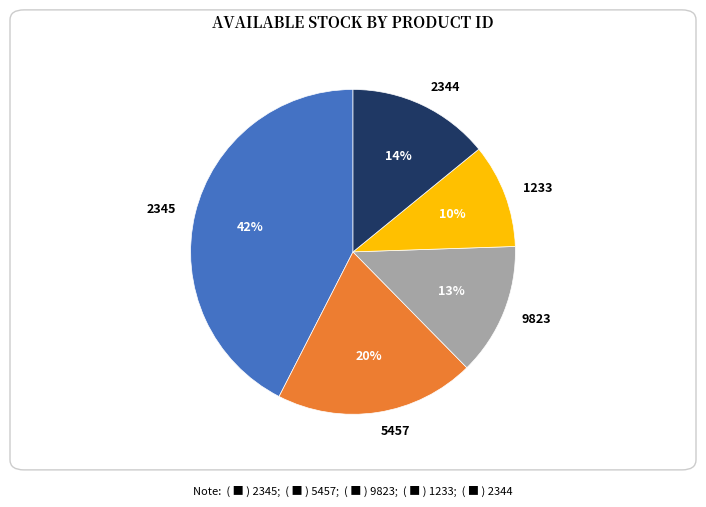

Do 9823 and 1233 together represent more than half of the pie?

No